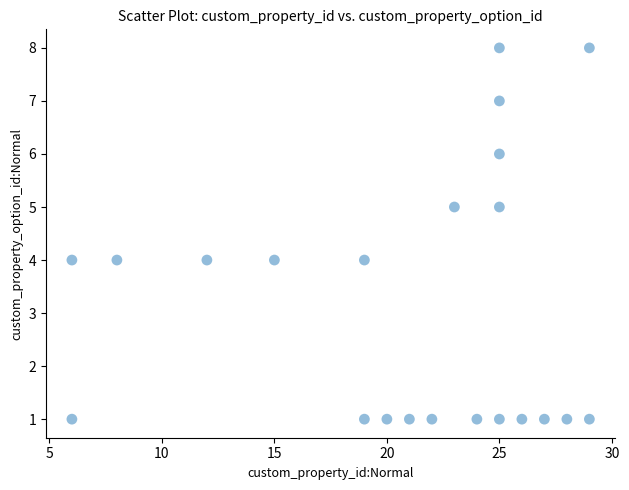

What is the range of Y values (max minus min)?

7